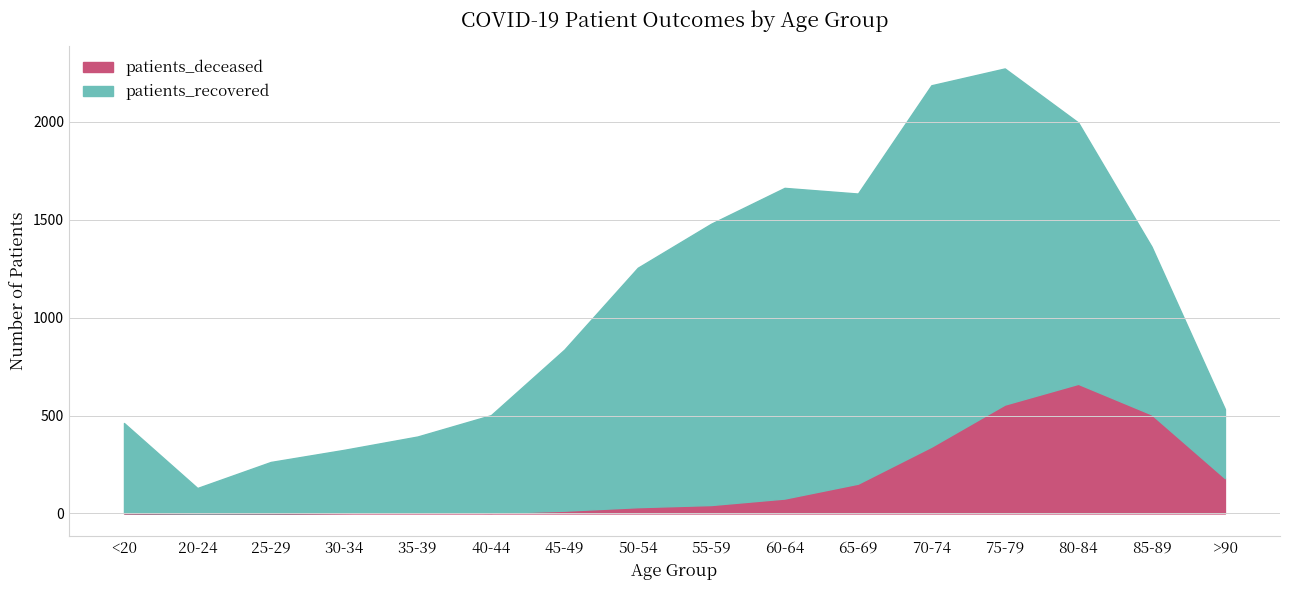

Where is the first local minimum?

20-24